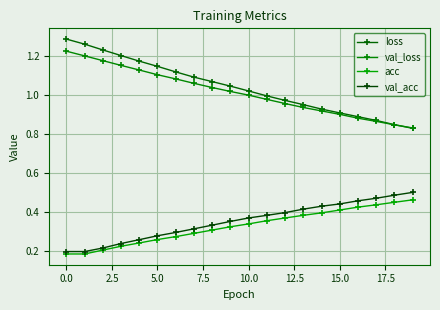

What is the sum of all val_loss values?

20.3